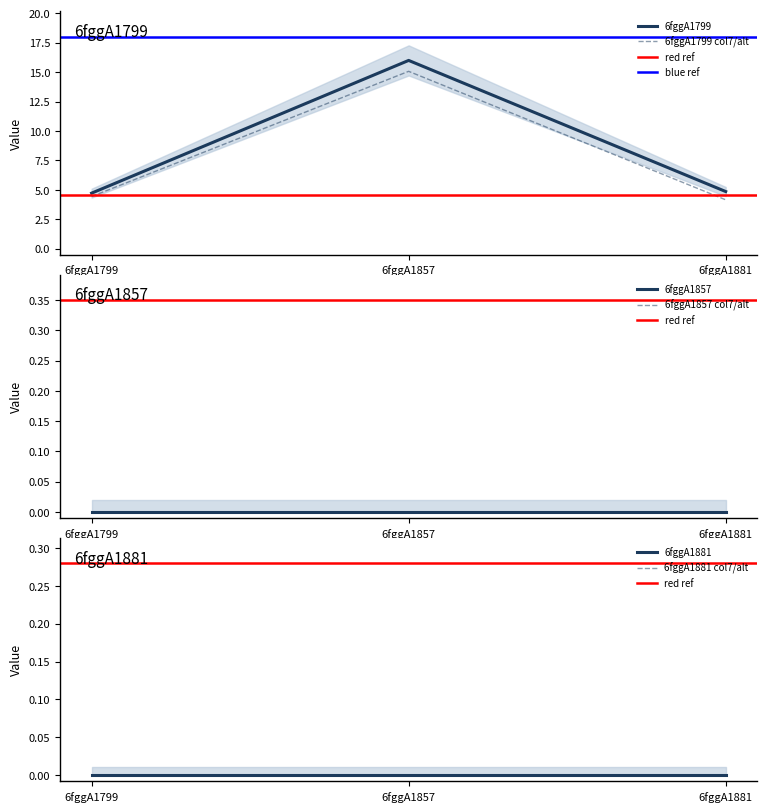

Is this an area chart (filled region under the line)?

No